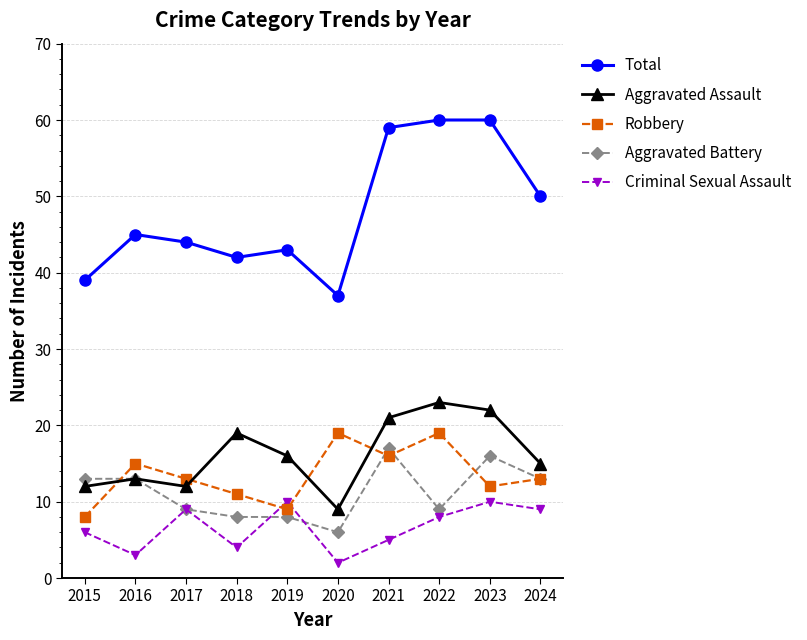

What is the sum of the Aggravated Assault values at 2022 and 2024?

38